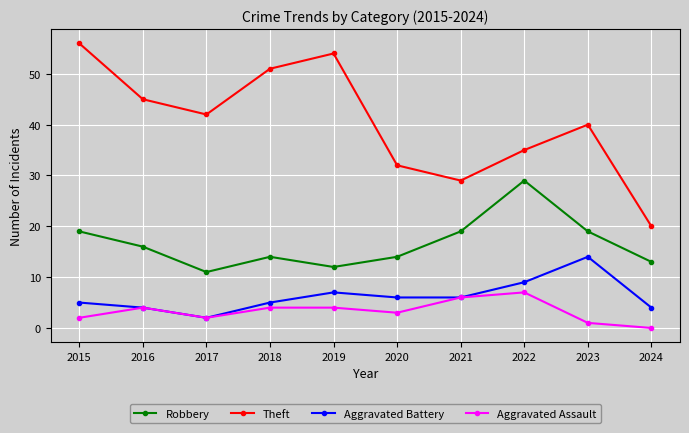

At which label does Aggravated Assault reach its minimum?

2024